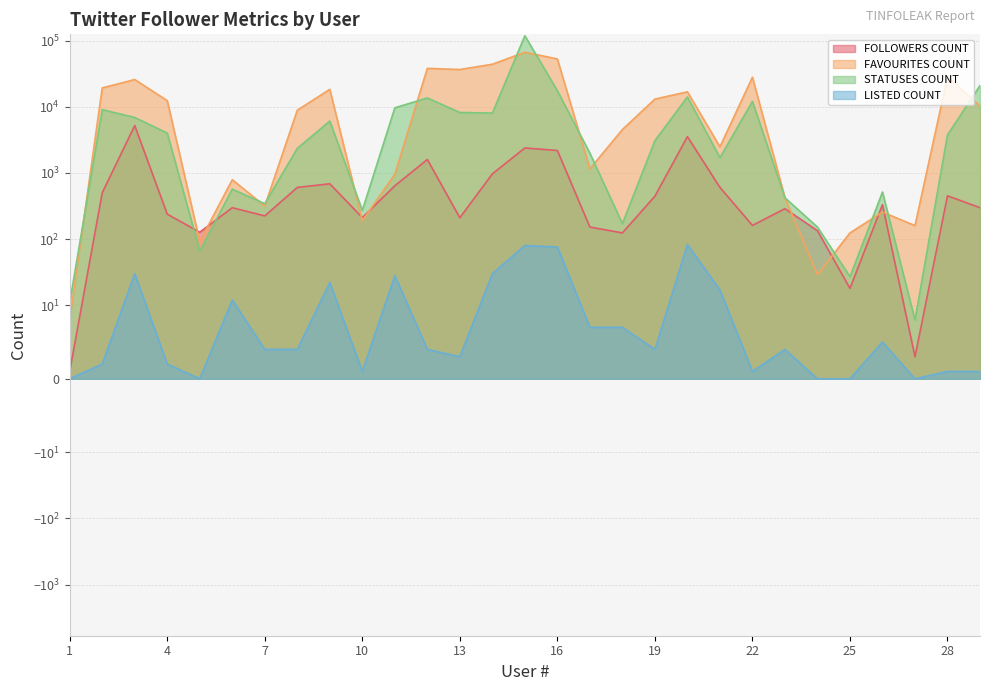

How many values in the STATUSES COUNT series are below 3076?

14